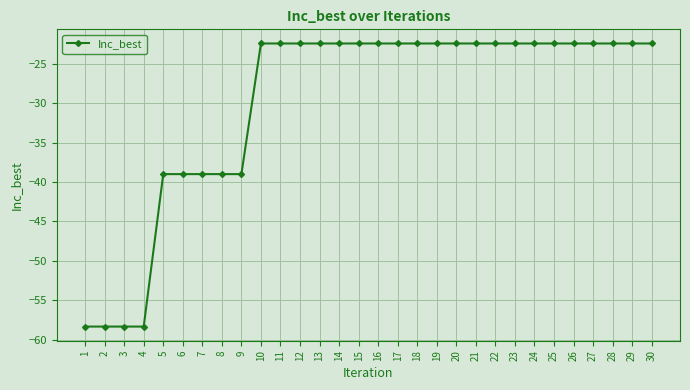

Does the chart have visible grid lines?

Yes